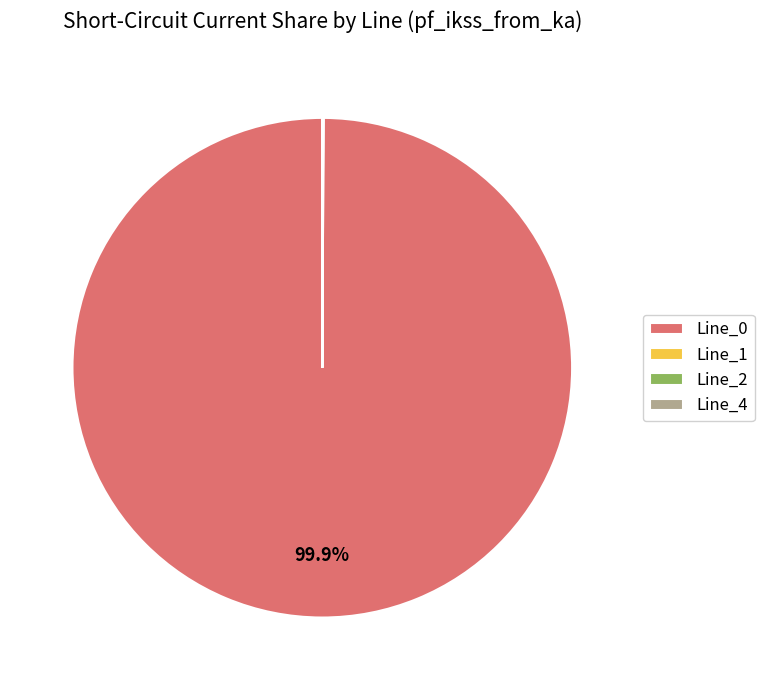

The Line_0 slice represents 92% of the pie. True or false?

False